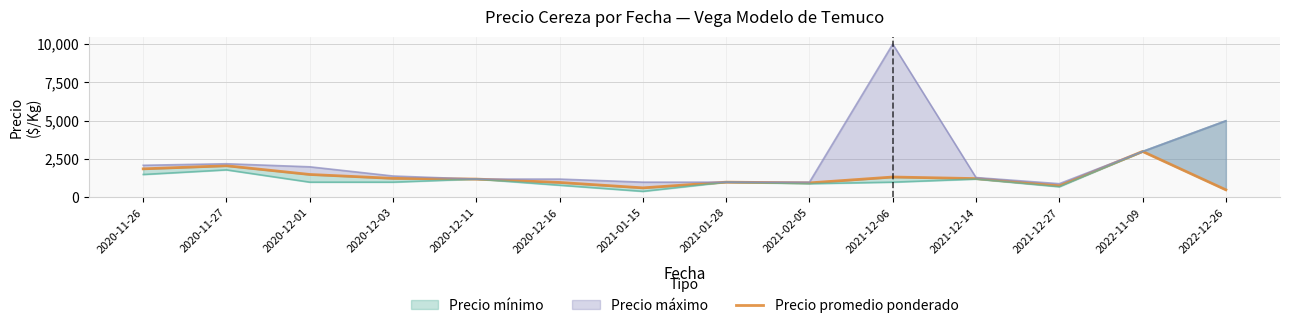

How many data points does each series have?

14